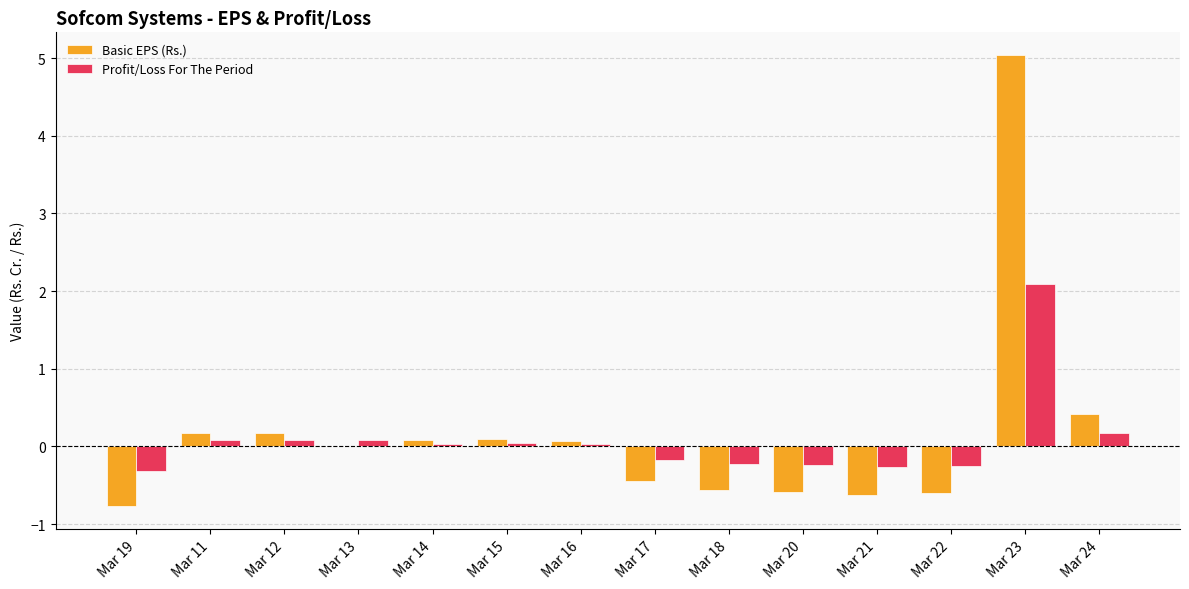

What is the highest value of the Profit/Loss For The Period series?

2.1